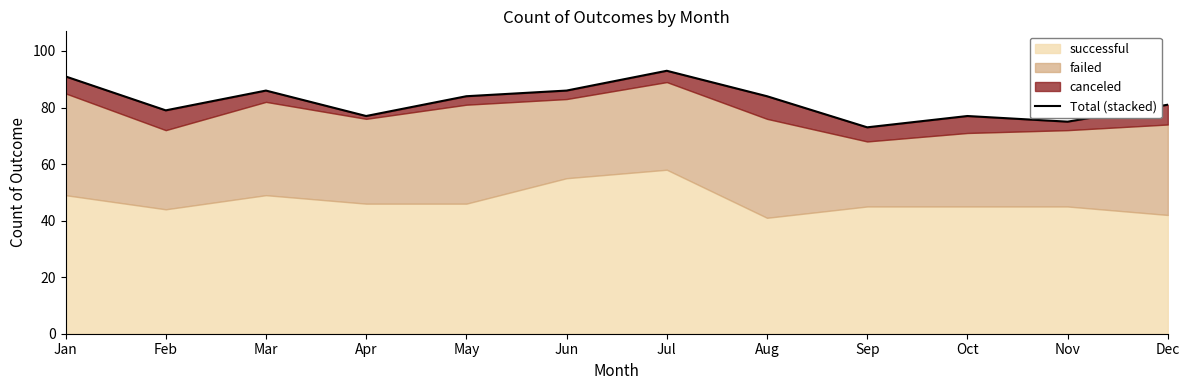

Does the chart display data point markers on the line(s)?

No